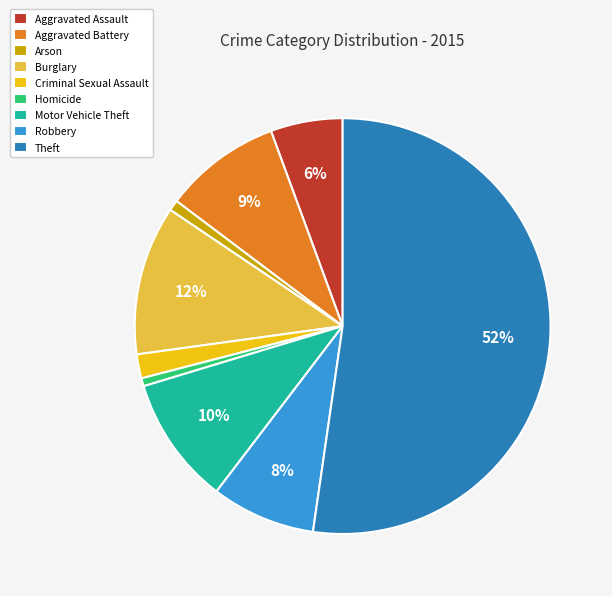

What is the majority slice?

Theft